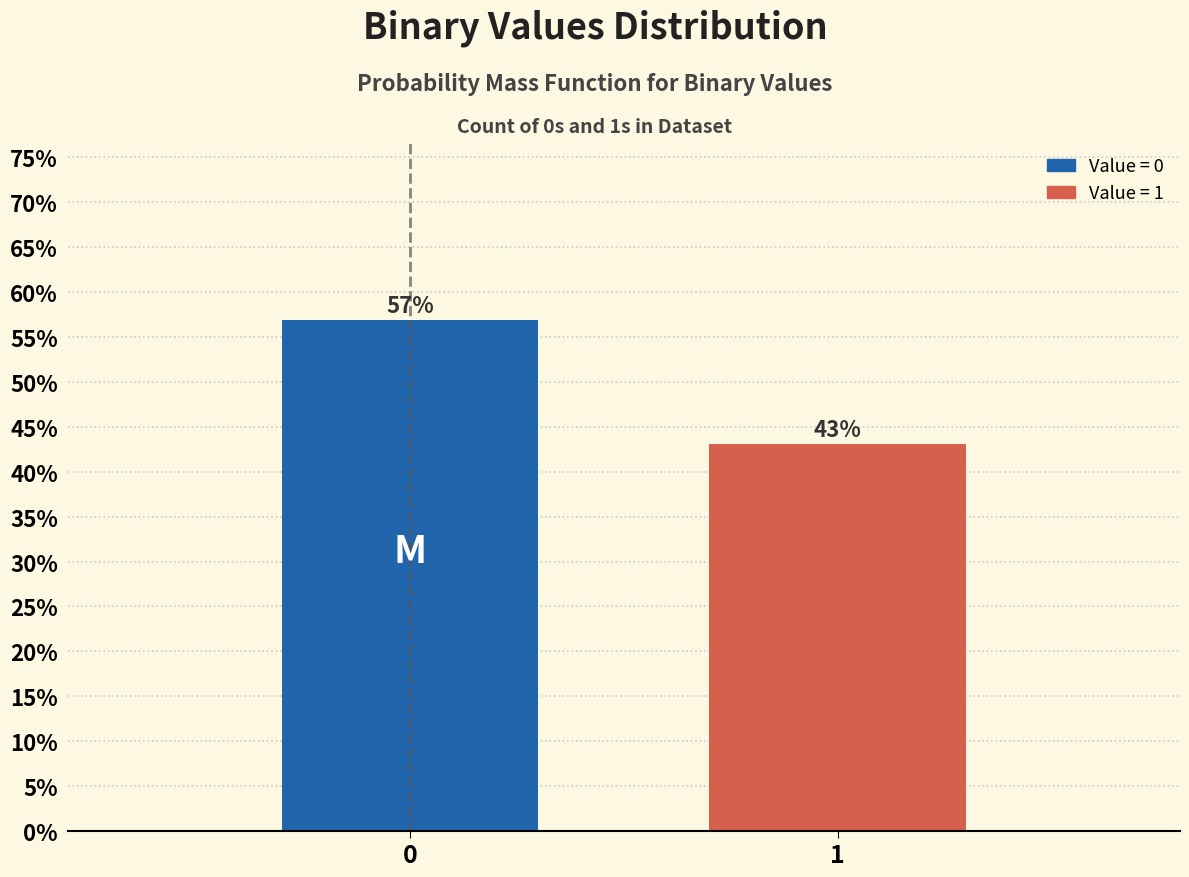

True or false: the data shows 56.9 at 0.

True